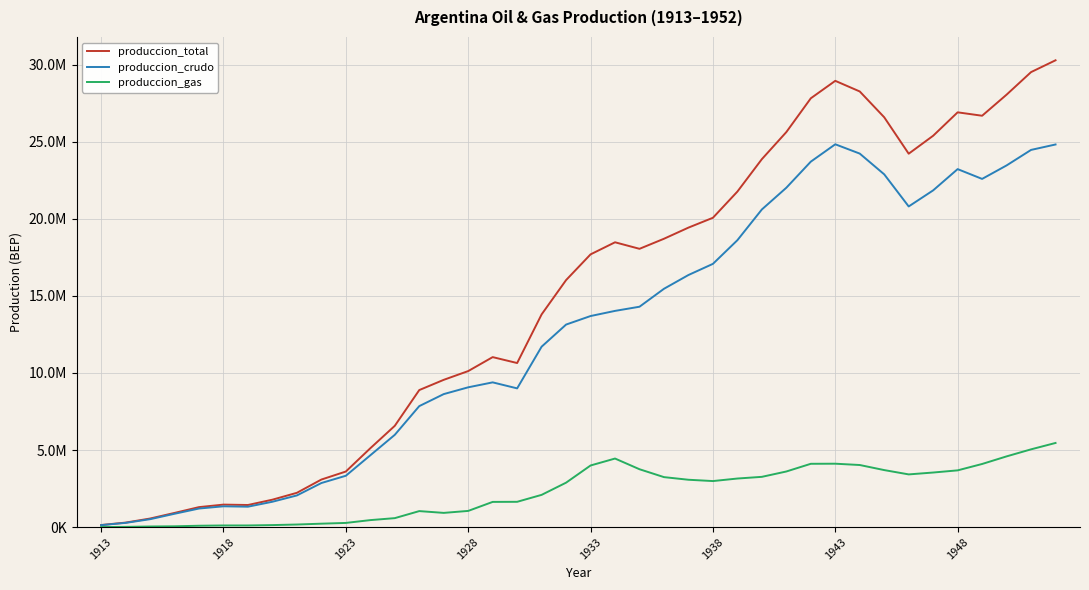

What is the average value of the produccion_gas series?

2272371.3